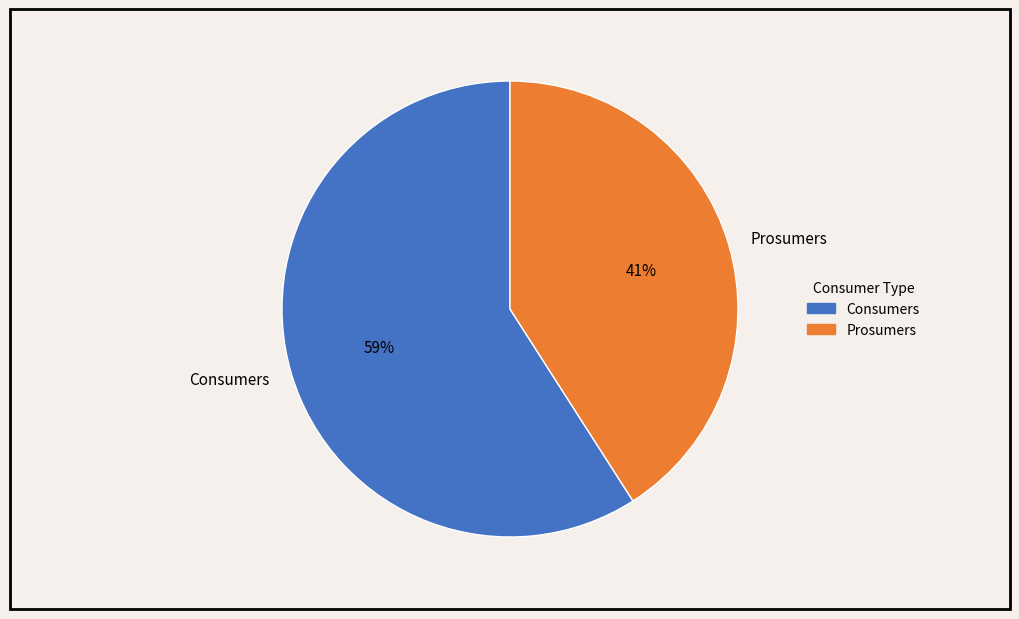

Which slice is the largest?

Consumers